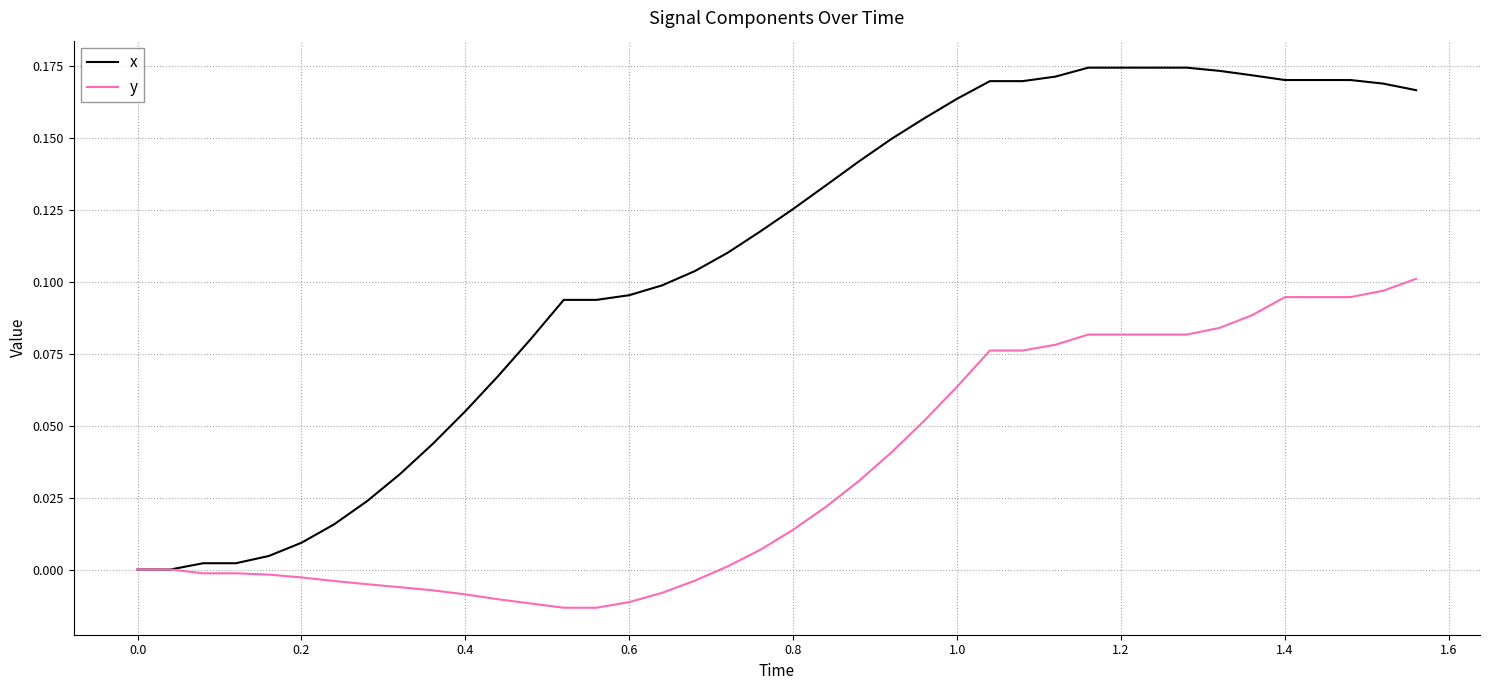

Which series has the widest spread of values?

x